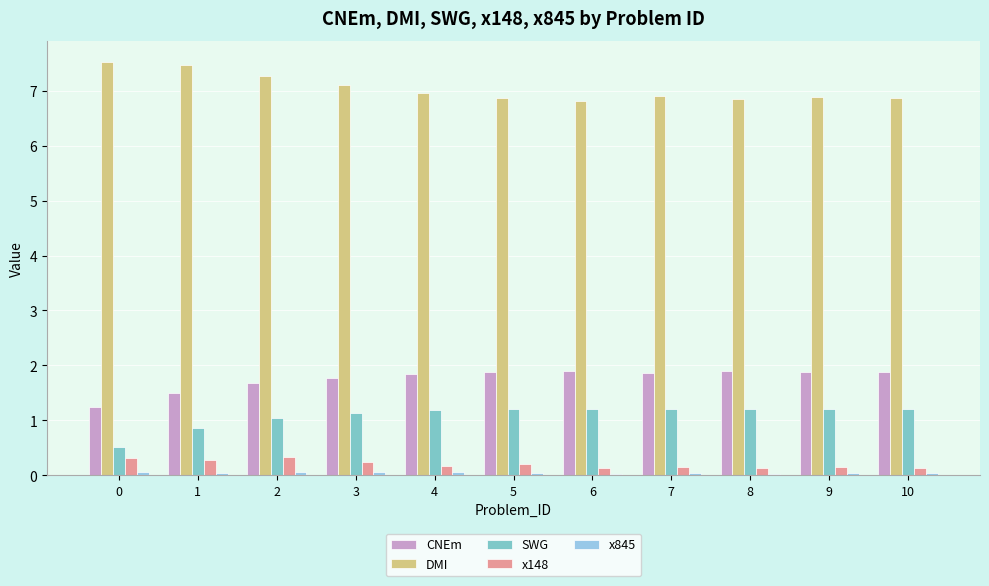

What is the greatest value displayed?

7.5